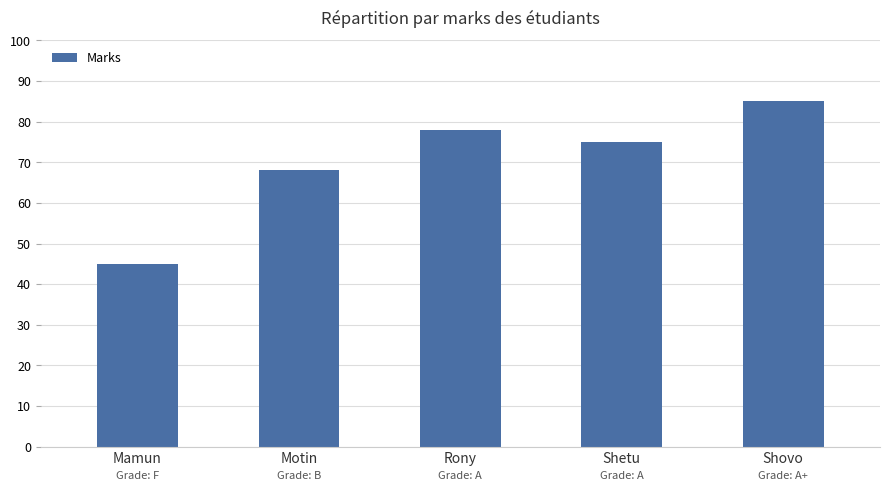

Between Motin and Shetu, which is larger?

Shetu